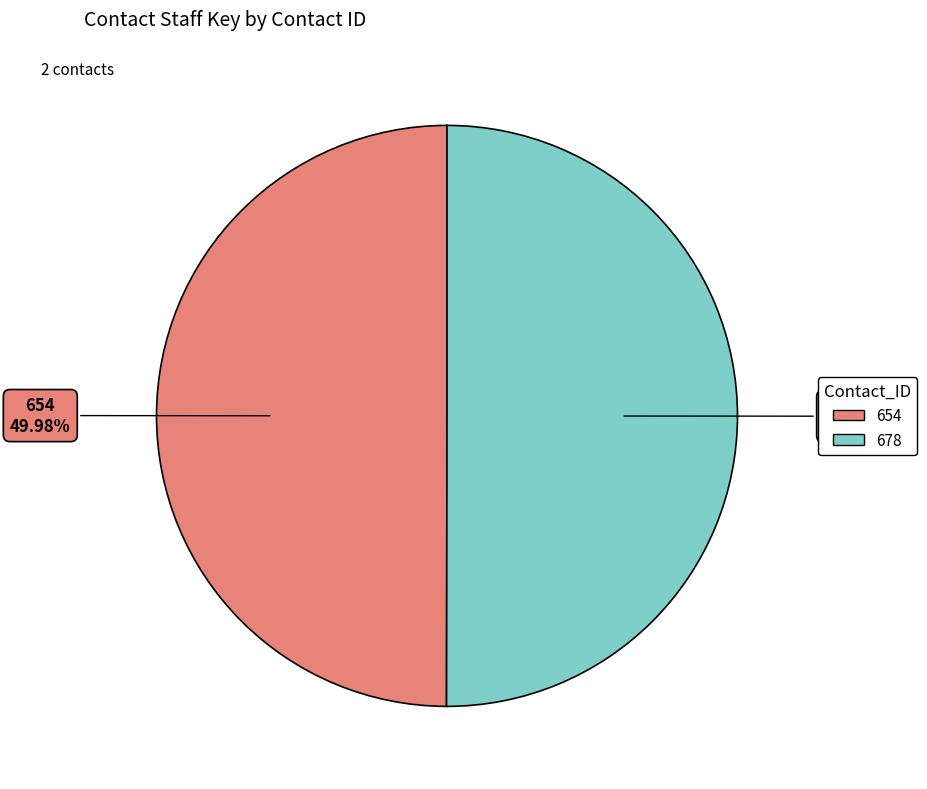

What percentage do 654 and 678 together represent?

100.0%